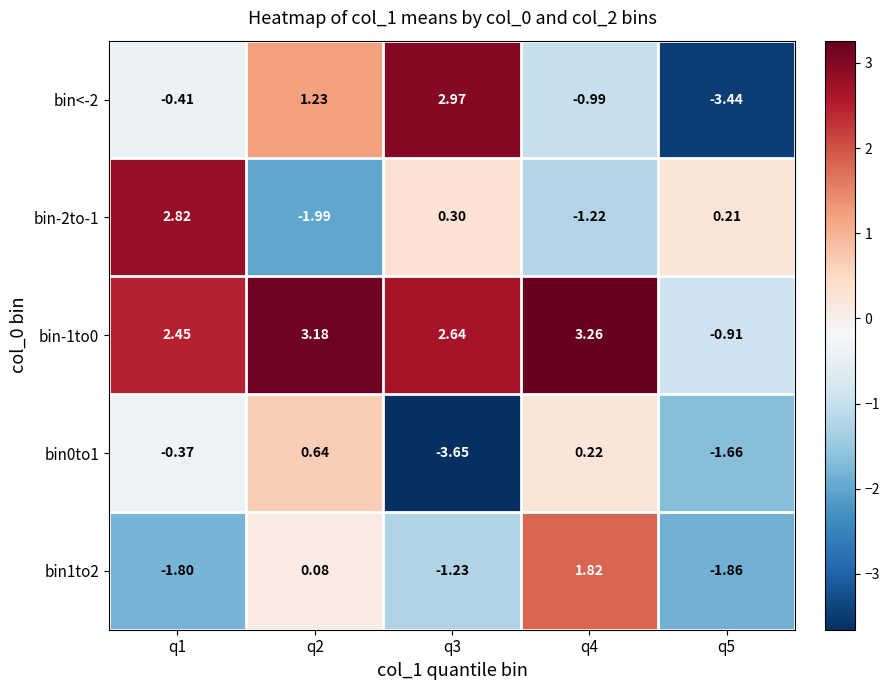

Is the value of bin0to1 at q3 greater than the value of bin1to2 at q3?

No